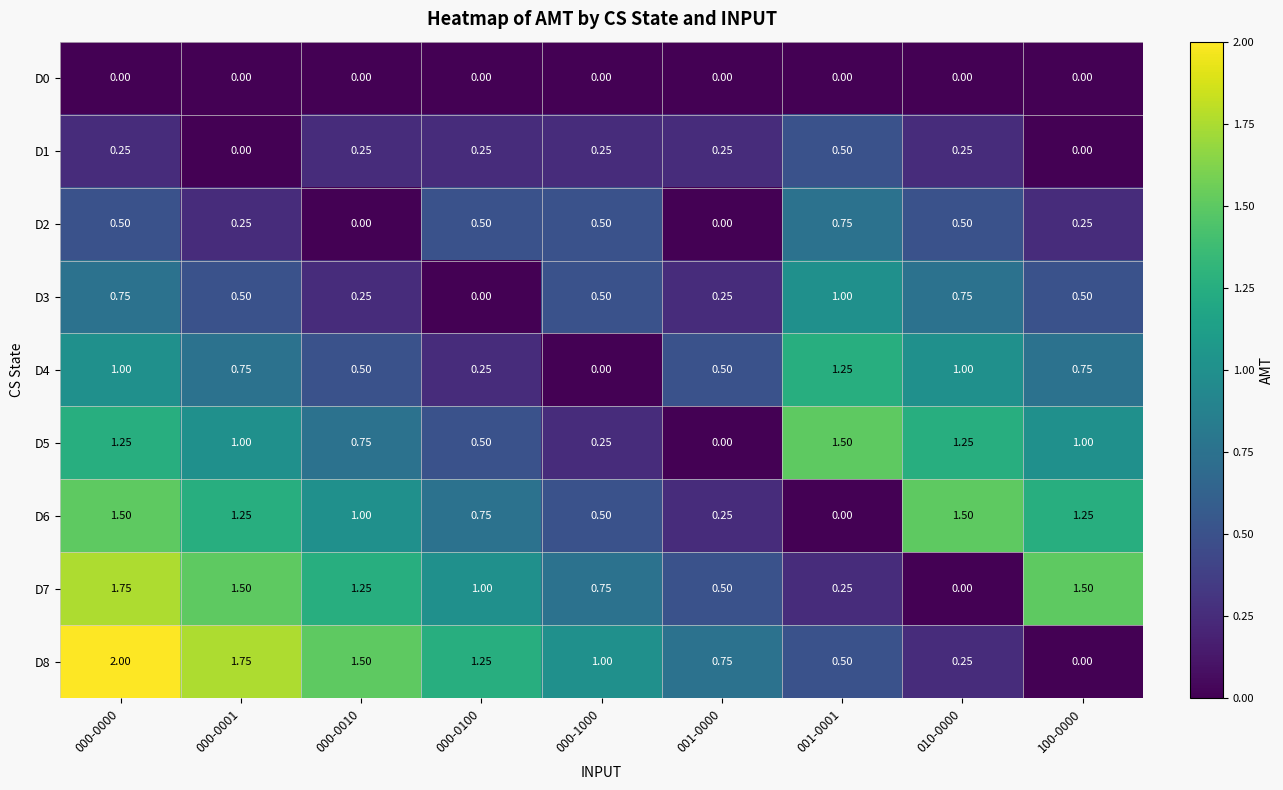

How many categories are shown in the chart?

9